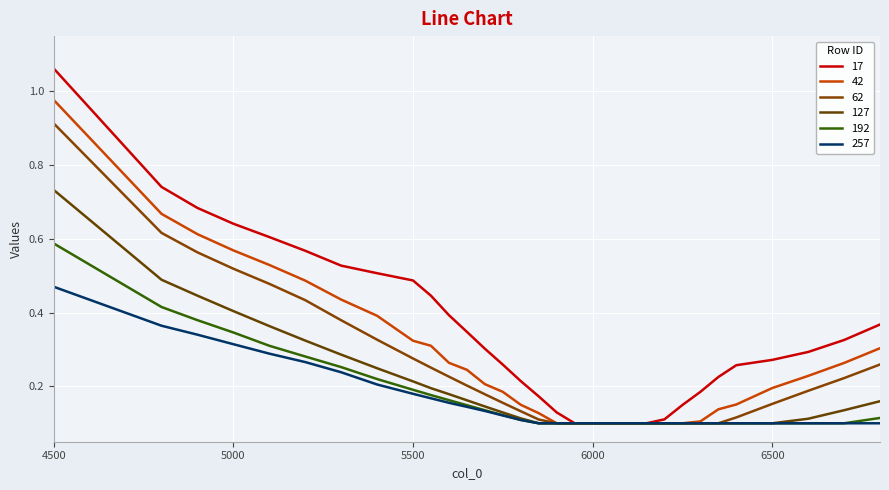

True or false: 192 and 62 intersect in this chart.

False